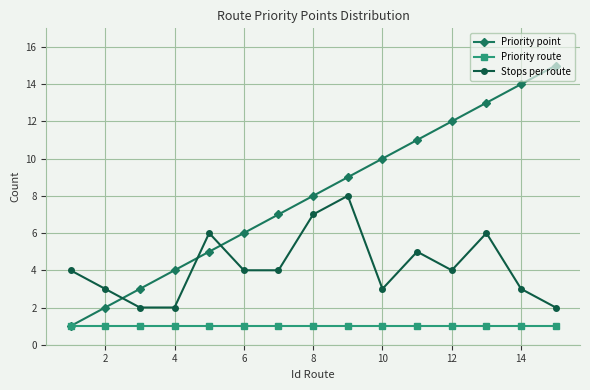

Does the chart display data point markers on the line(s)?

Yes